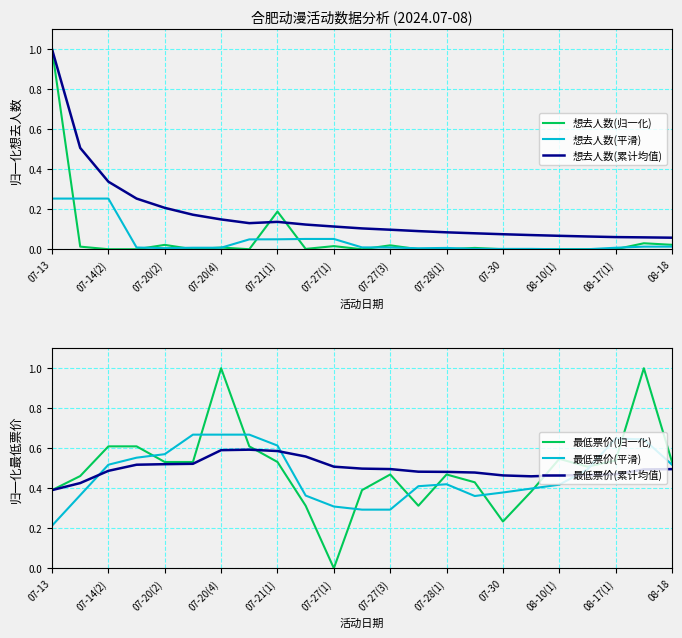

True or false: 想去人数(平滑) and 想去人数(累计均值) intersect in this chart.

False